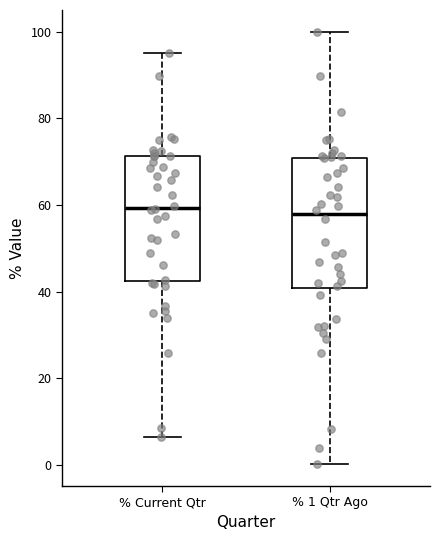

Reading left to right, read every box against the y-axis: the position of its median line, the range the box covers, and the ends of its whiskers. The values are not printed on the chart, so give them approximately, as read against the axis.

% Current Qtr: median 60, box 42 to 72, whiskers 6 to 96
% 1 Qtr Ago: median 58, box 40 to 70, whiskers 0 to 100